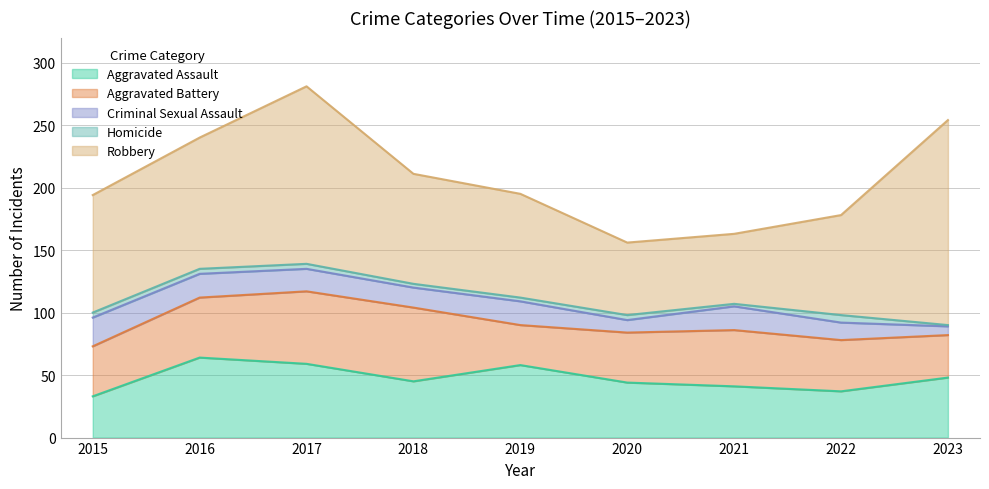

Does the chart have visible grid lines?

Yes